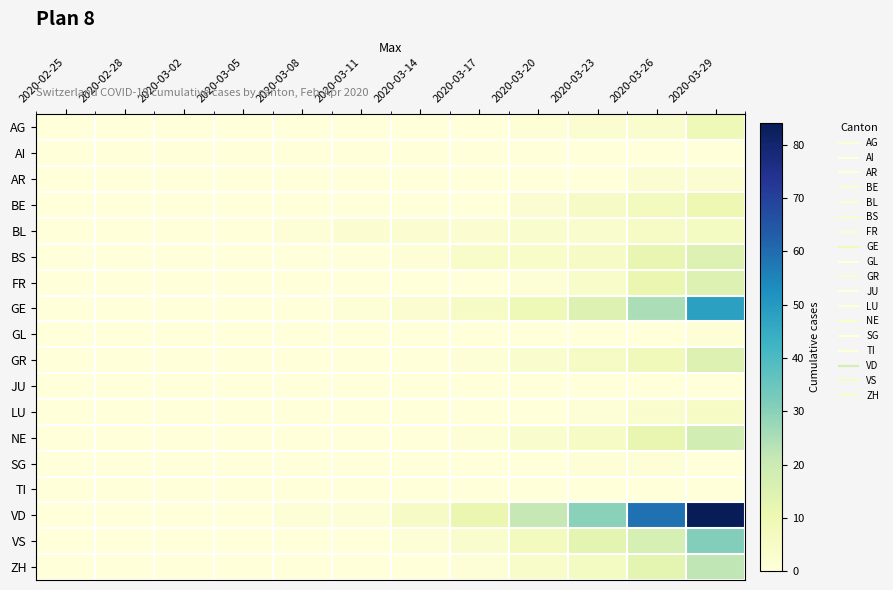

At which category is the sum across all series the highest?

2020-03-29